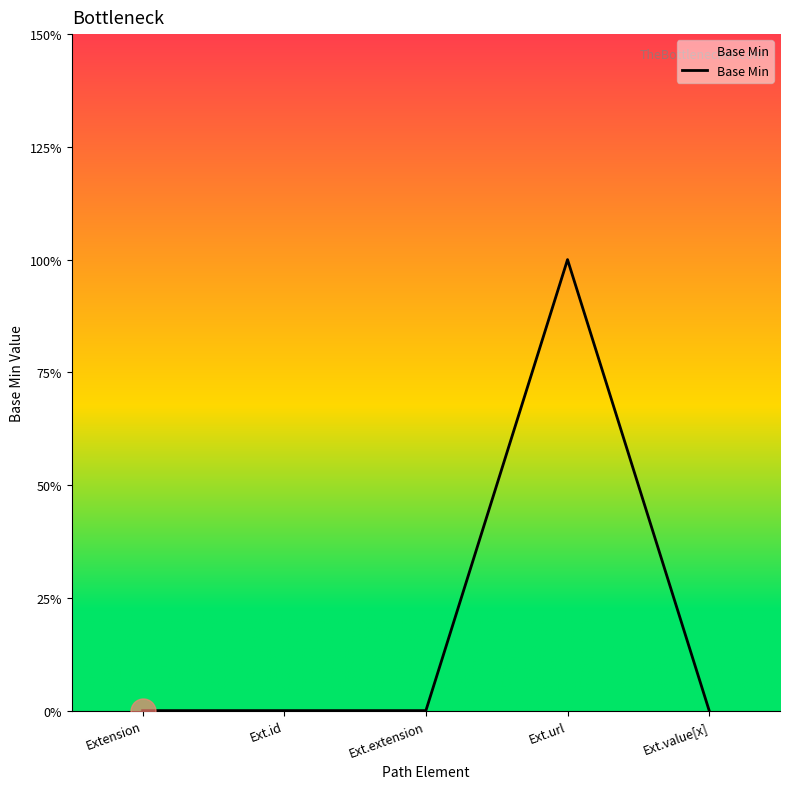

Does the chart have visible grid lines?

No